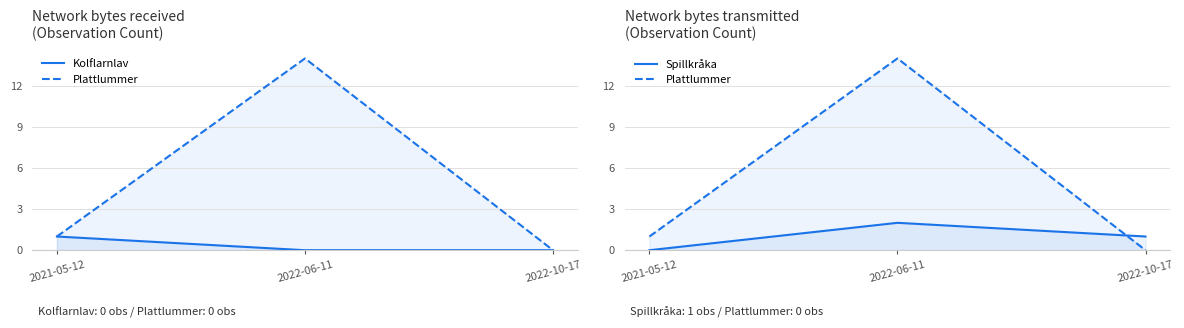

At which category is the sum across all series the highest?

2022-06-11